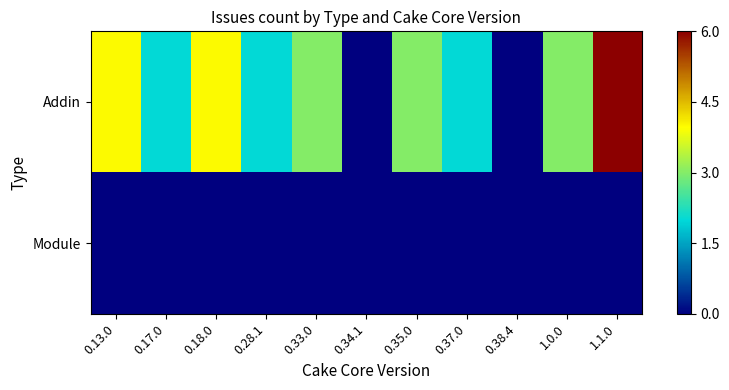

Rank the series by their maximum value, from highest to lowest.

Addin, Module